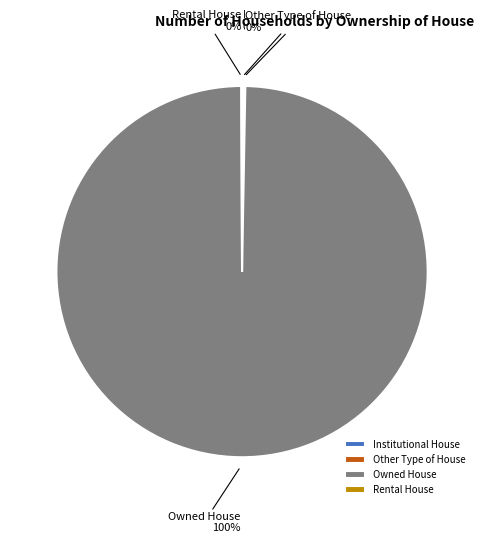

Which slice is the largest?

Owned House